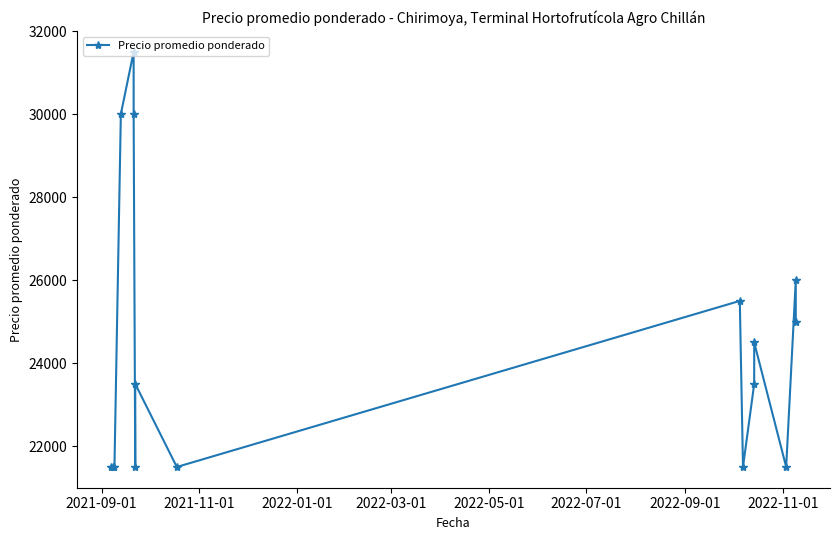

What is the sum of all values?

390000